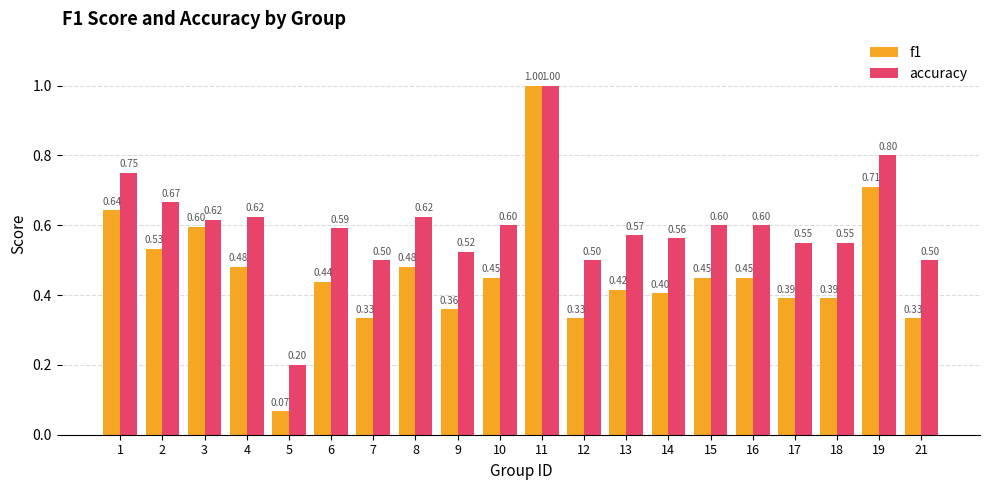

The value of accuracy at 8 is 0.6. True or false?

True